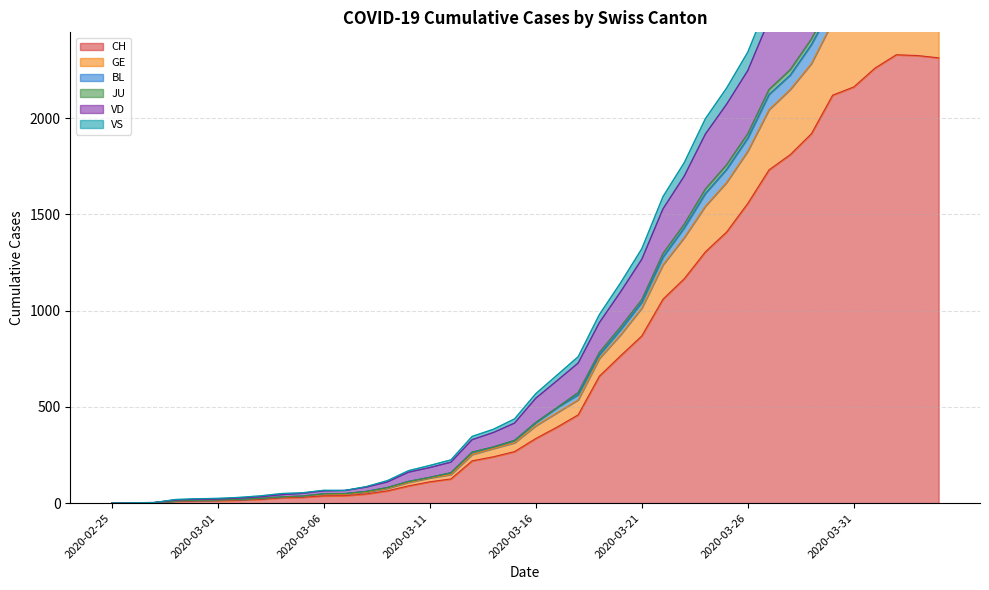

Where is the first local maximum for JU?

2020-03-06